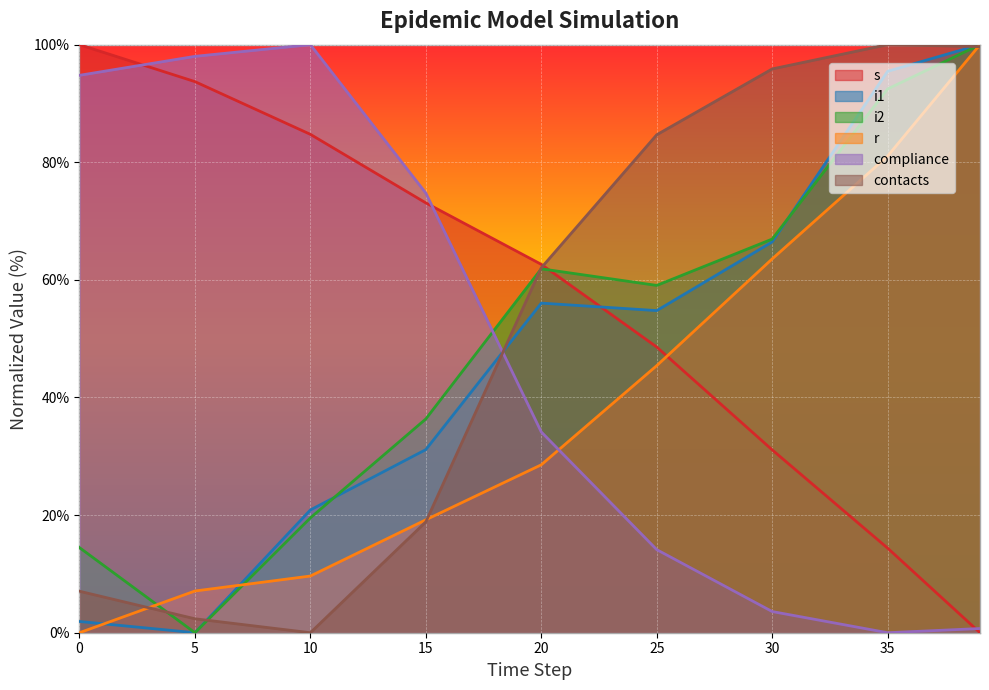

True or false: i2 and s cross at least once.

True